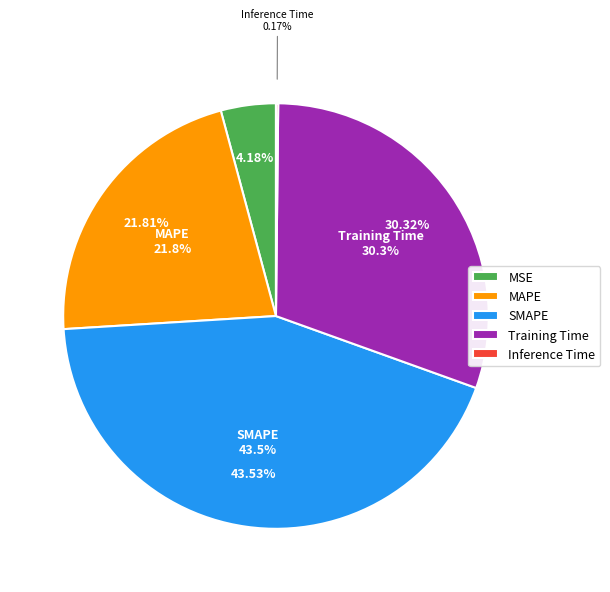

The Training Time slice represents 30% of the pie. True or false?

True